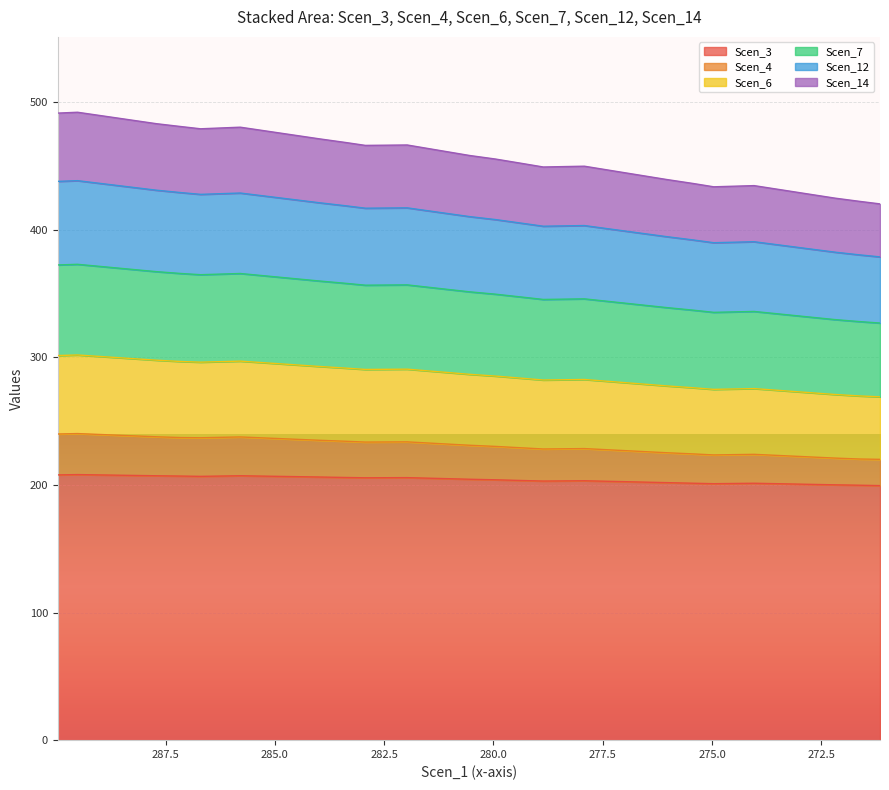

True or false: Scen_12 has more than 0 points higher than both neighbors.

True